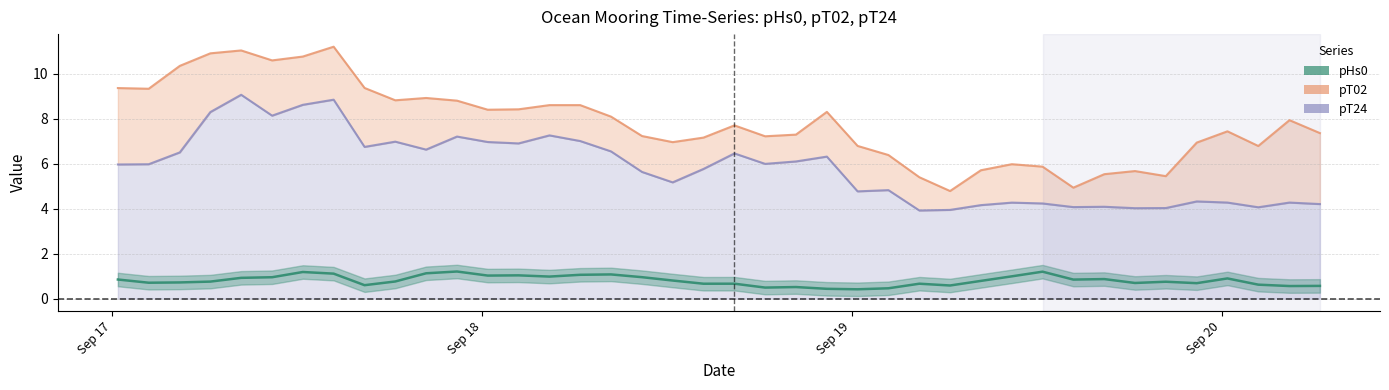

Which series has the largest total across all categories?

pT02